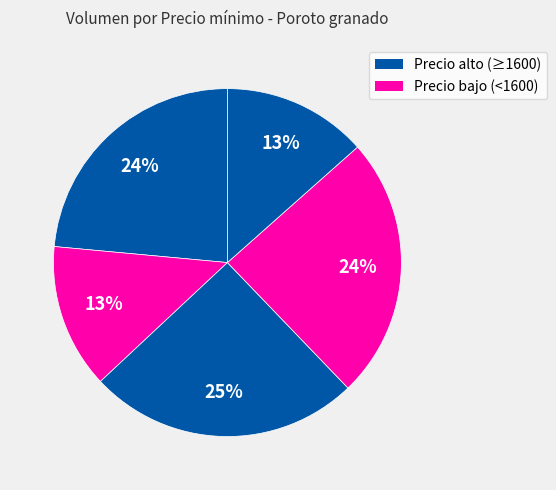

How many slices are in this pie chart?

5